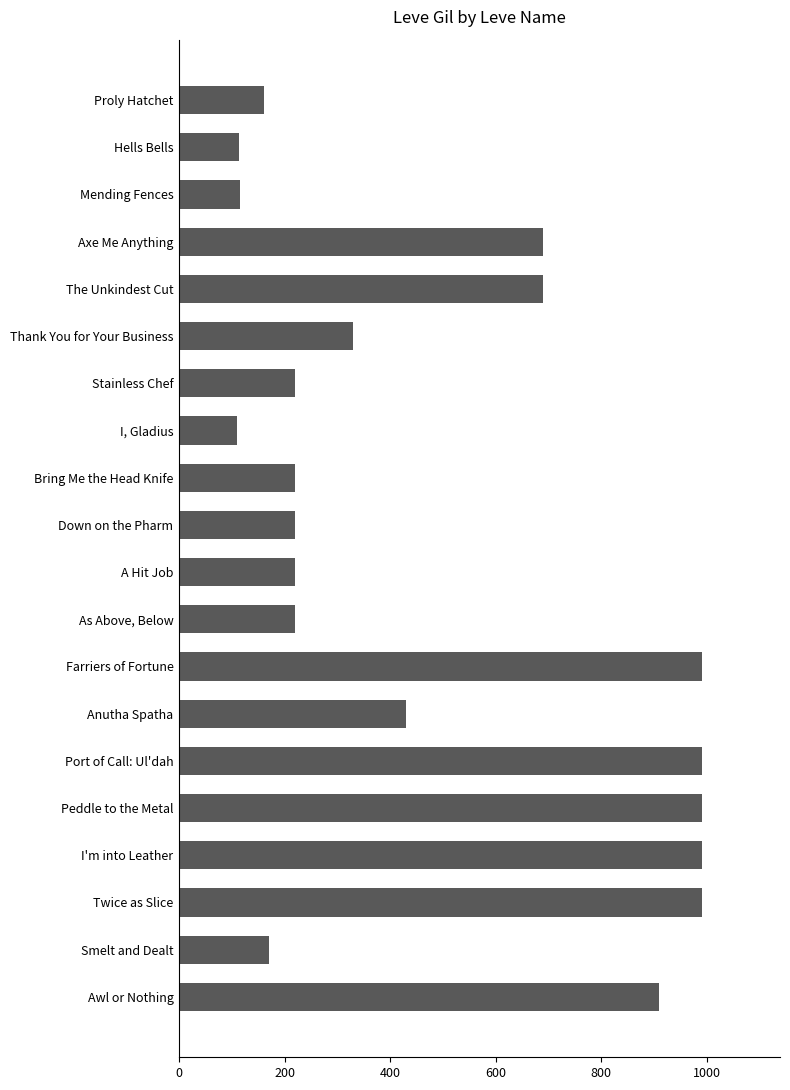

How many data points does each series have?

20